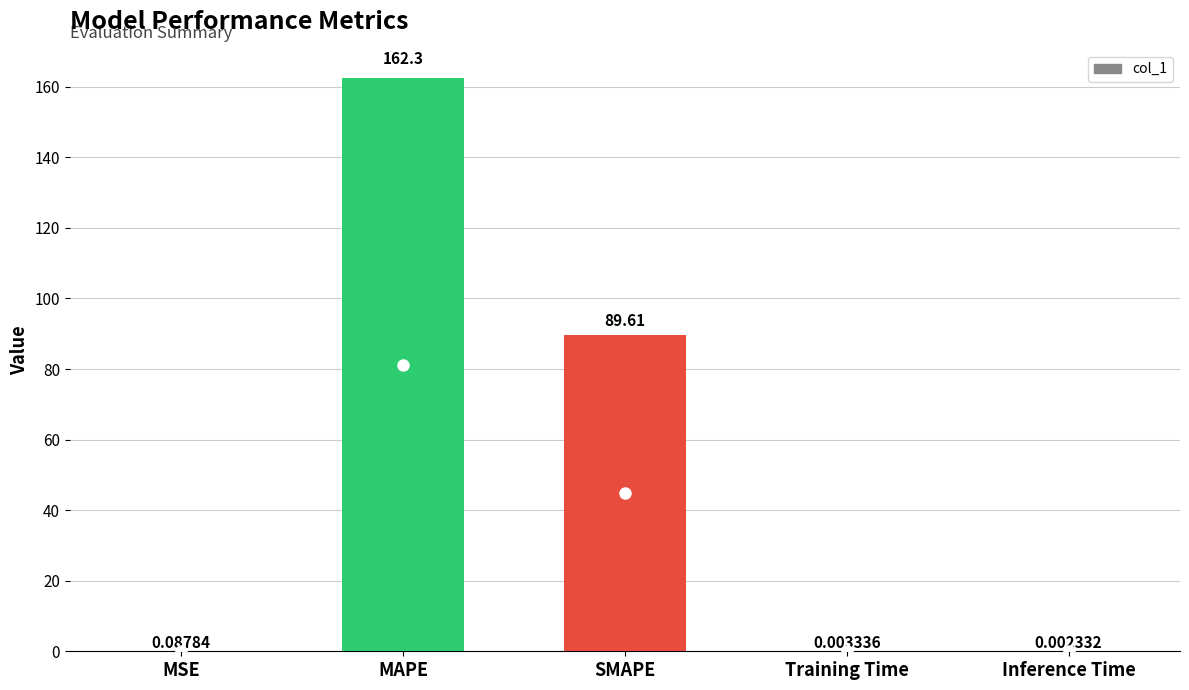

Read the value at SMAPE.

89.6